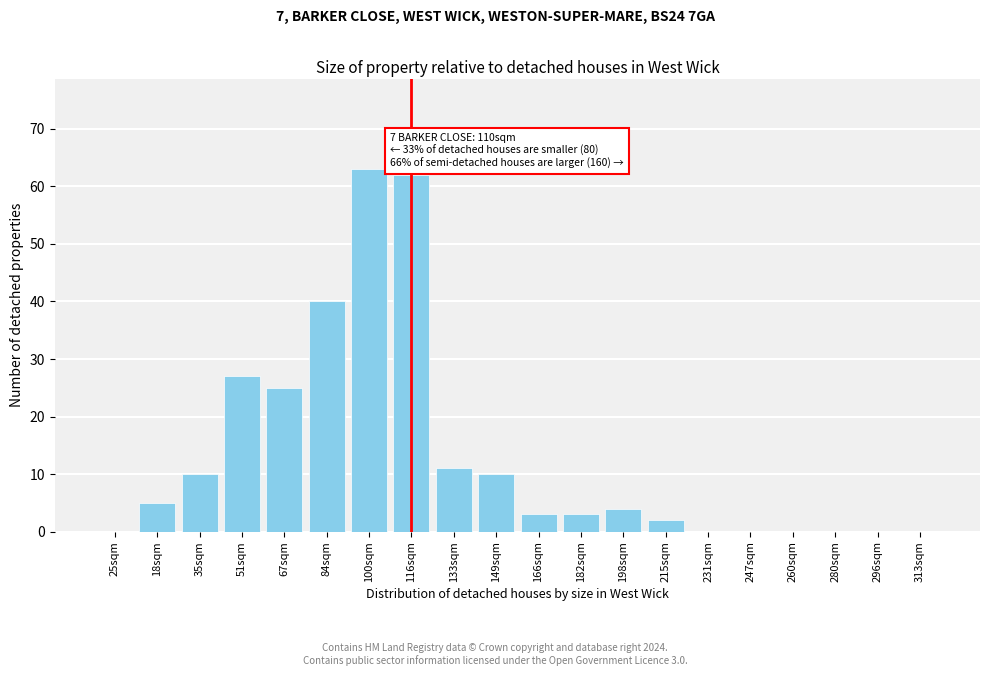

Reading left to right, extract all data points from this chart.

25sqm=0	18sqm=5	35sqm=10	51sqm=27	67sqm=25	84sqm=40	100sqm=63	116sqm=62	133sqm=11	149sqm=10	166sqm=3	182sqm=3	198sqm=4	215sqm=2	231sqm=0	247sqm=0	260sqm=0	280sqm=0	296sqm=0	313sqm=0